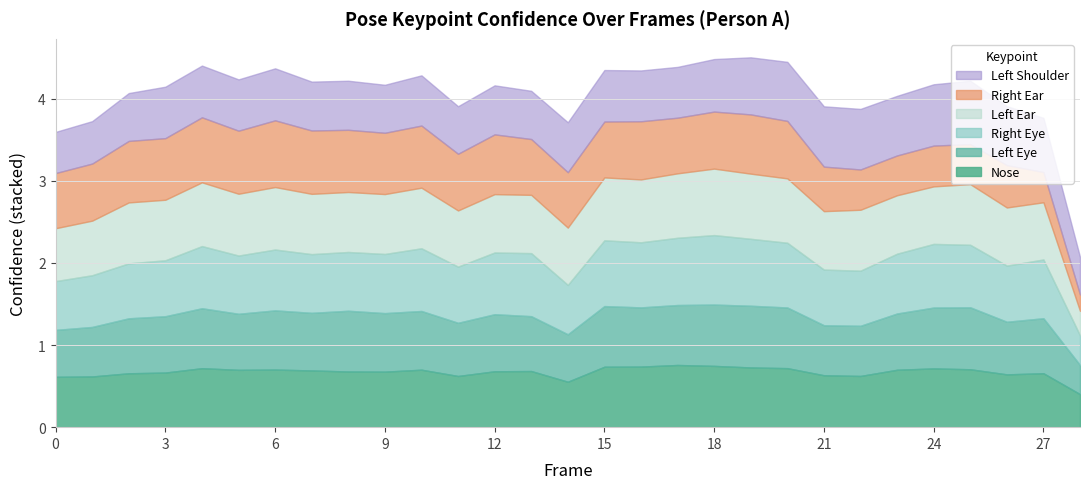

What is the difference between the highest and lowest values at 24?

0.3